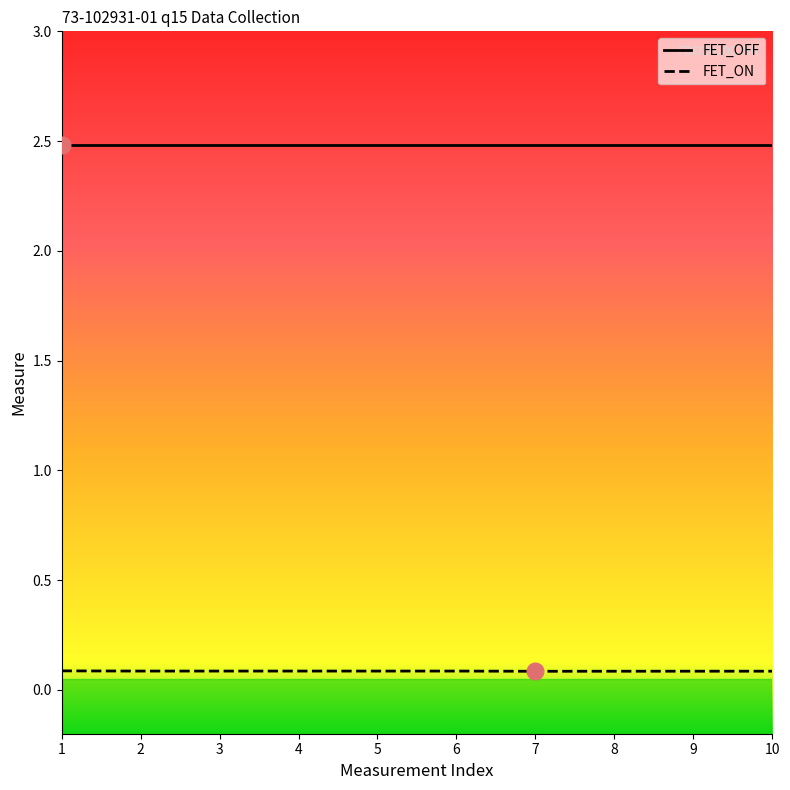

List the series in order of their overall mean, highest first.

FET_OFF, FET_ON